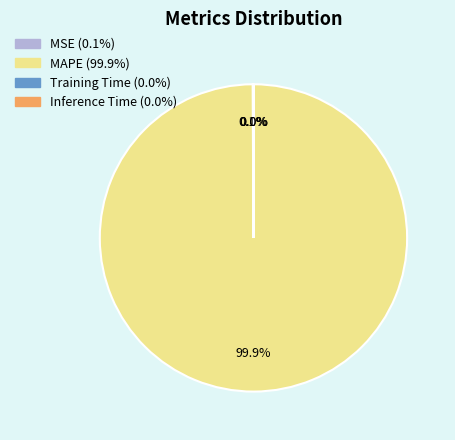

True or false: MAPE accounts for 100% of the total.

True